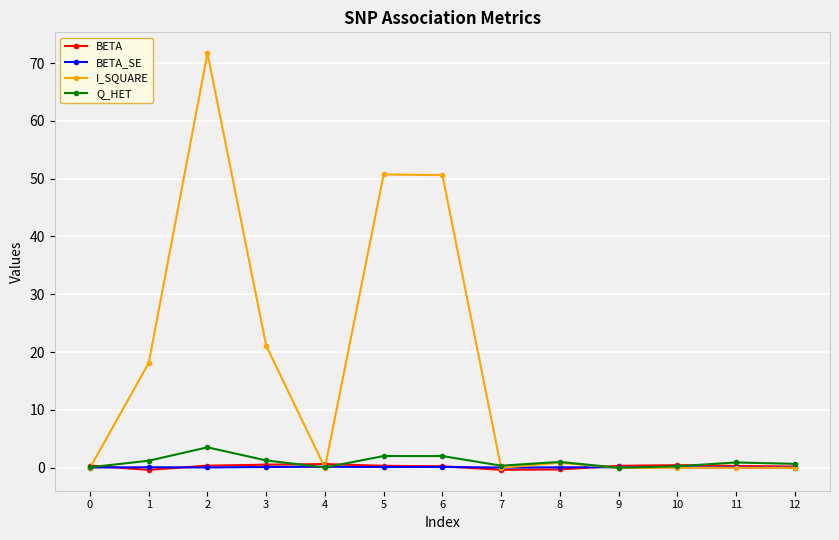

At which label is I_SQUARE closest to 35?

3